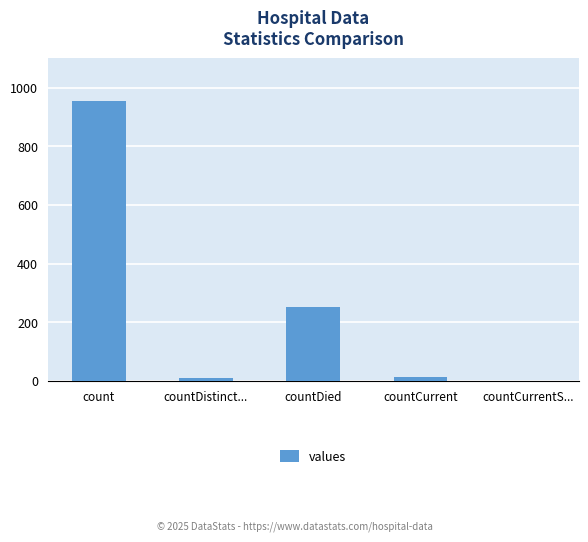

What is the sum of all values?

1228